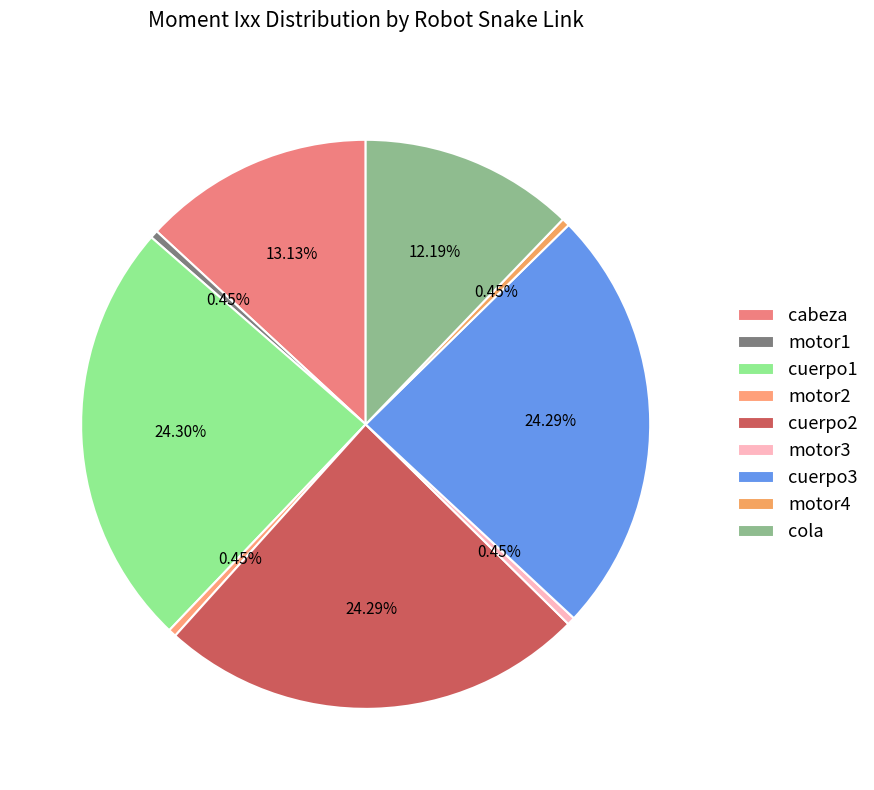

Is there any slice that represents more than half of the pie?

No